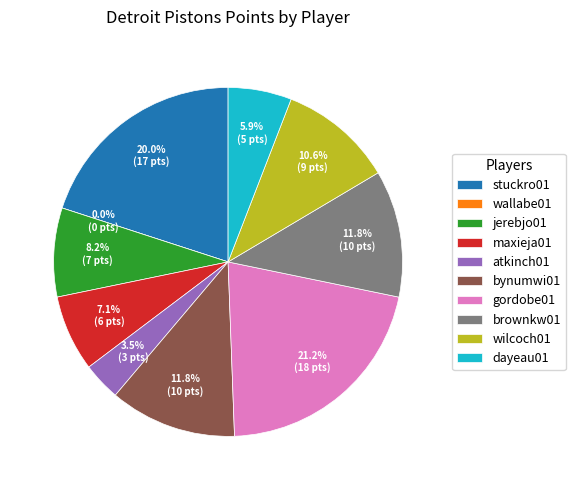

Count the number of slices in the pie.

10